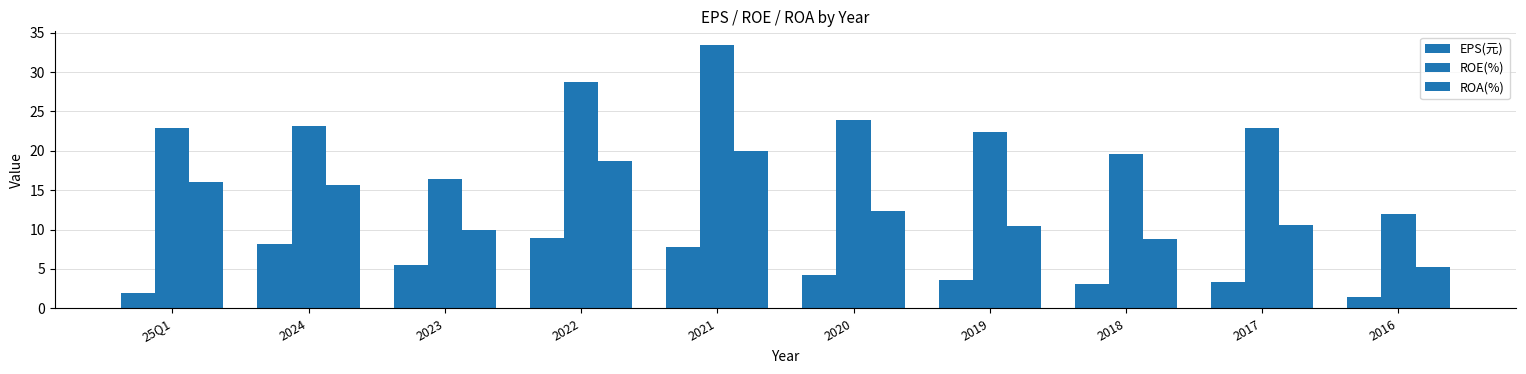

What is the value of the ROA(%) bar at the 8th from the left?

8.8